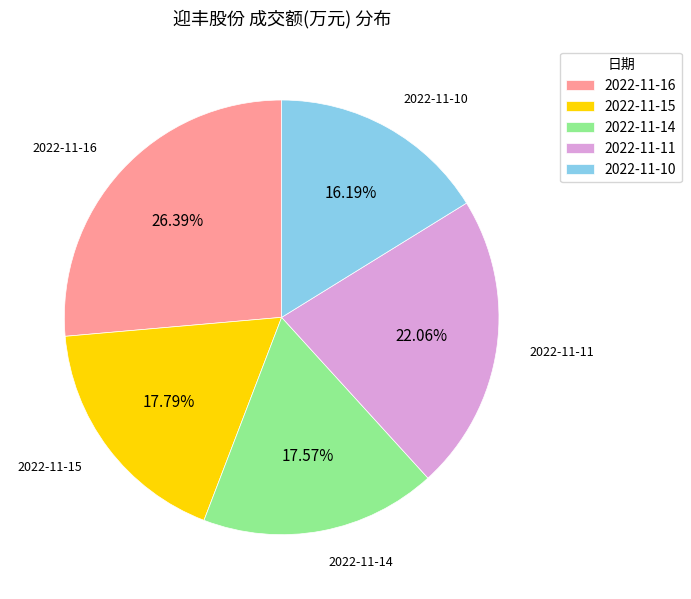

Which slice is the largest?

2022-11-16